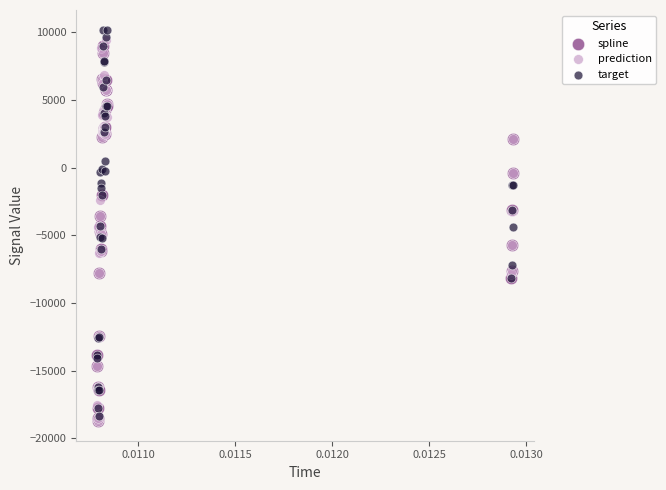

Which series has the widest spread of Y values?

target